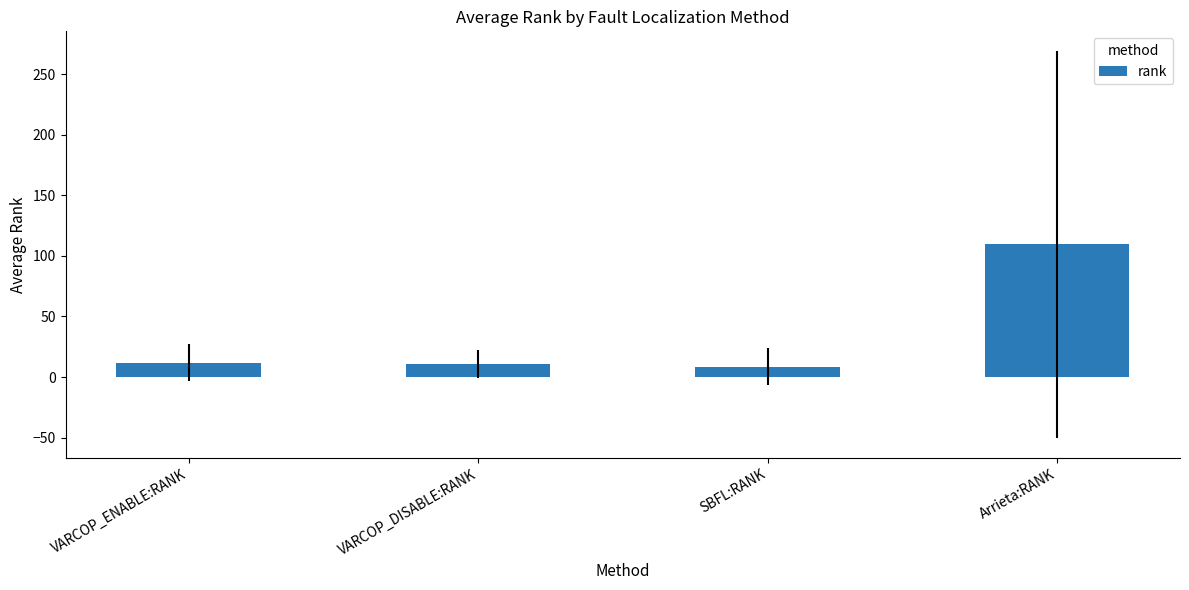

The chart shows a value of 39.3 at Arrieta:RANK. True or false?

False